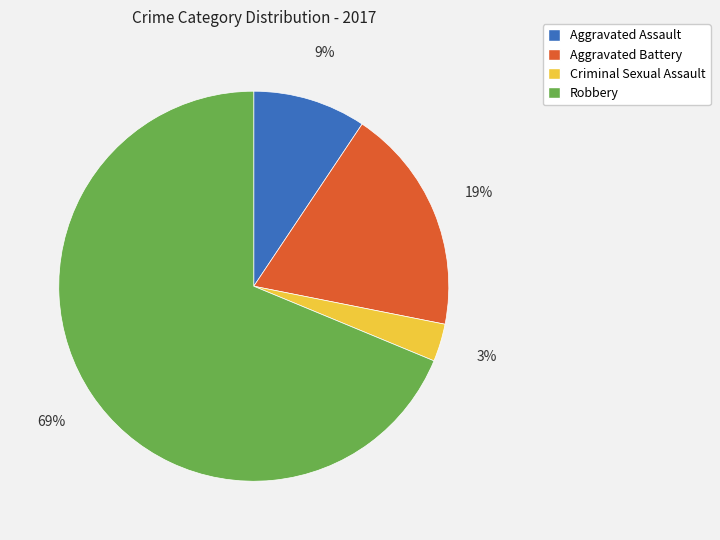

What is the ratio of the value at Aggravated Assault to the value at Aggravated Battery?

0.5